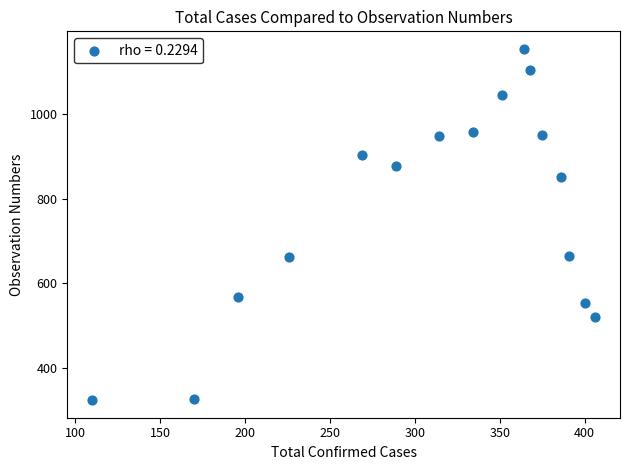

What is the range of Y values (max minus min)?

828